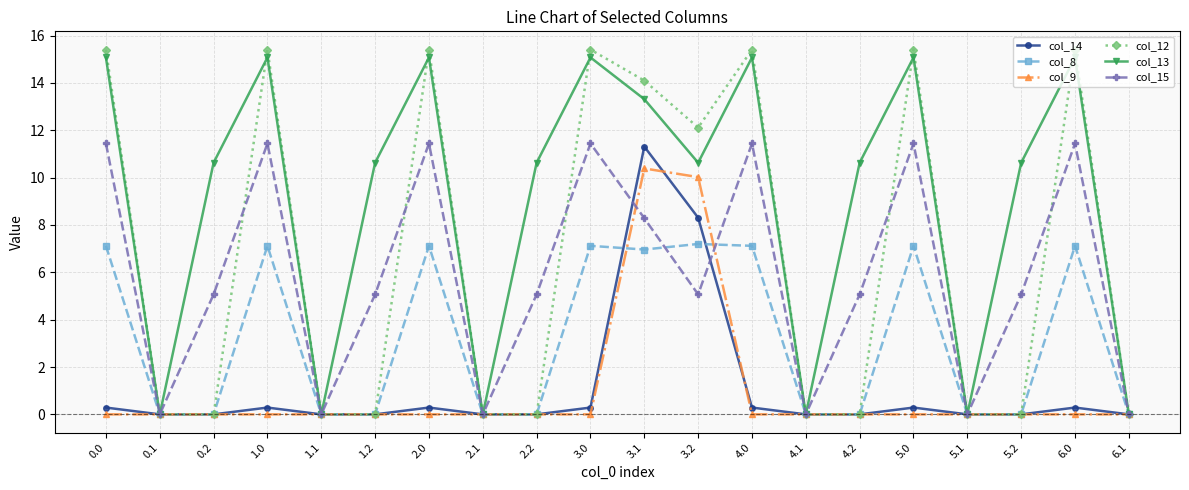

Between 2.1 and 2.2, which series saw the biggest shift?

col_13